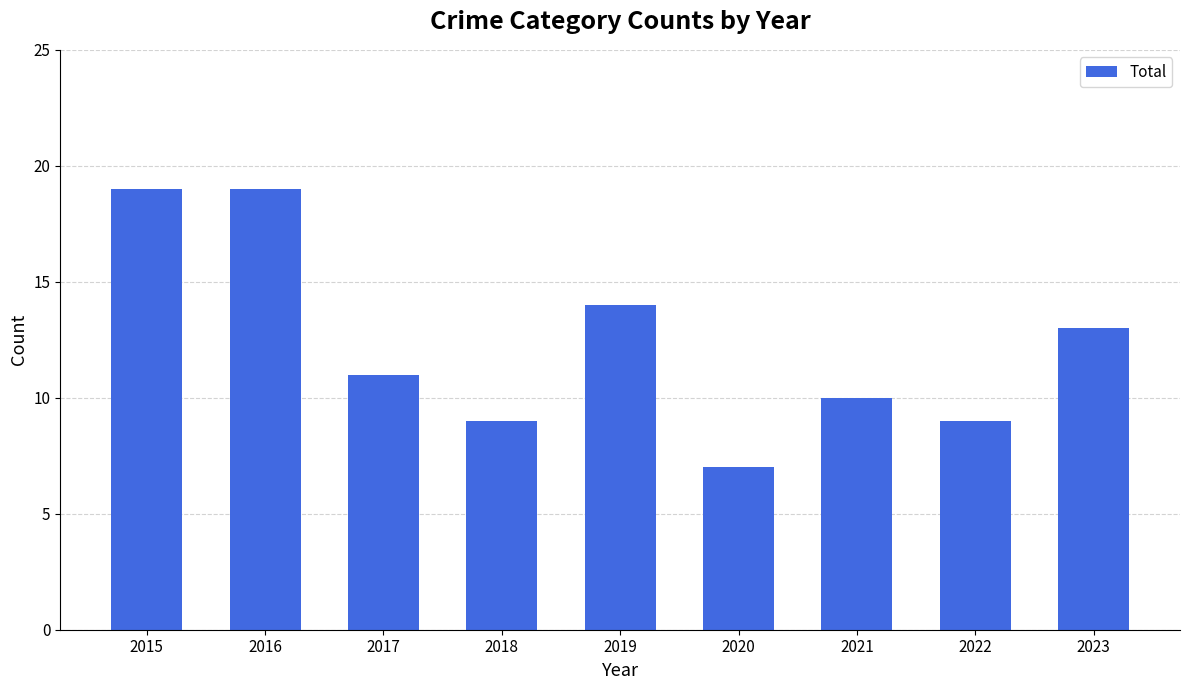

What is the sum of the values at 2022 and 2018?

18